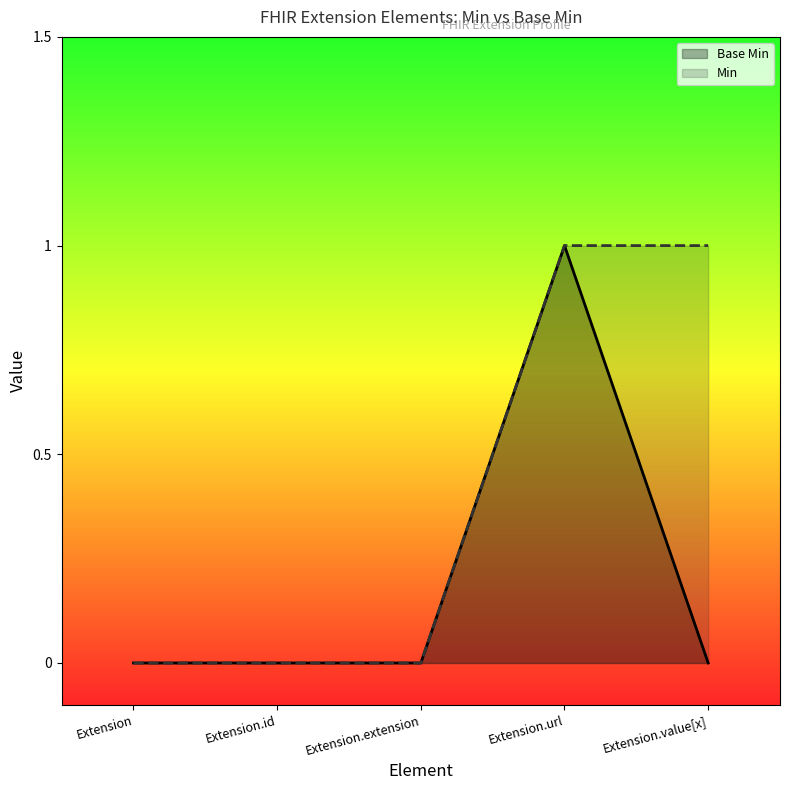

What are all the series names shown in the legend?

Base Min, Min